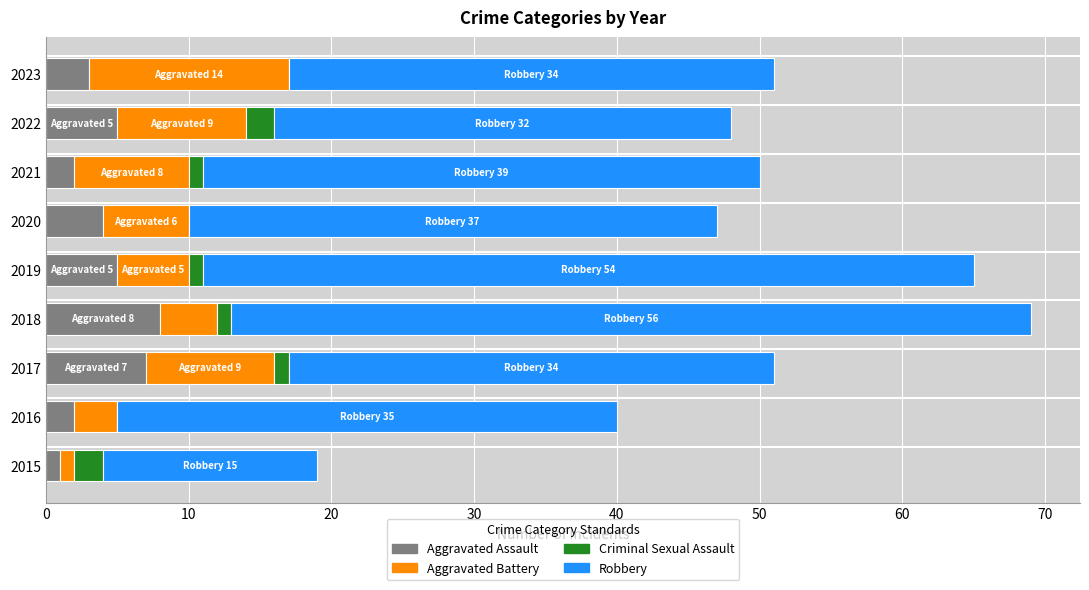

The Aggravated Assault series shows 5 at 2019. True or false?

True